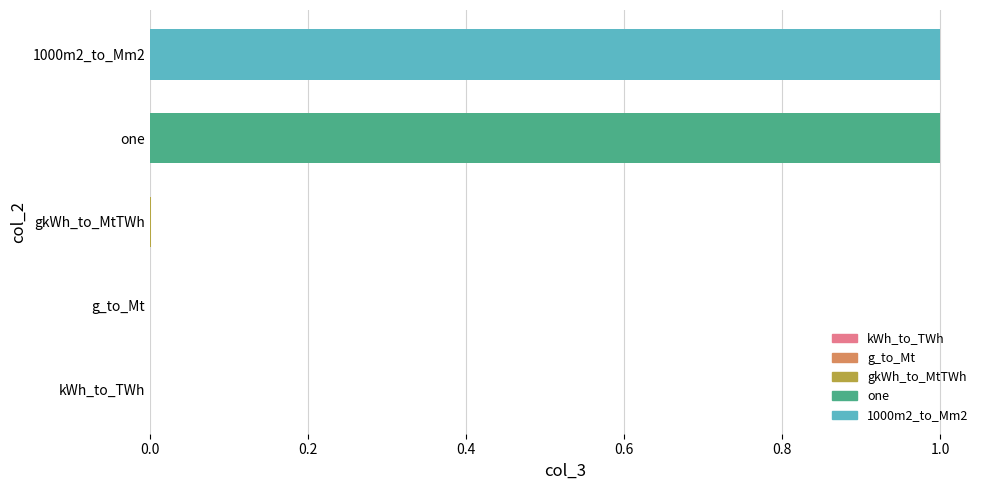

True or false: the data shows 0.6 at 1000m2_to_Mm2.

False